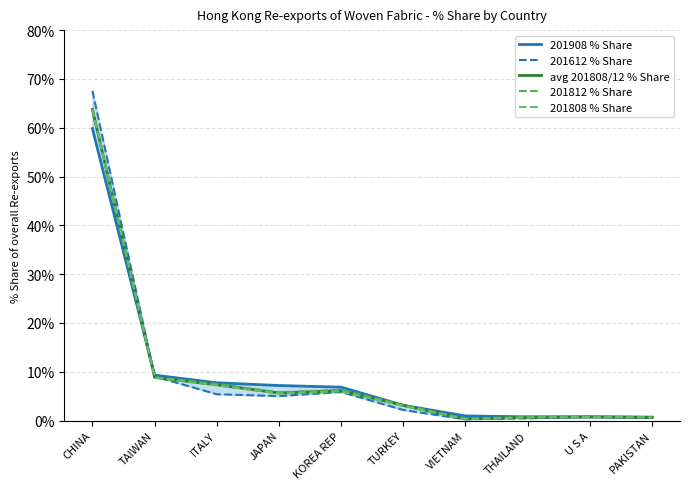

Between U S A and PAKISTAN, which is larger?

U S A